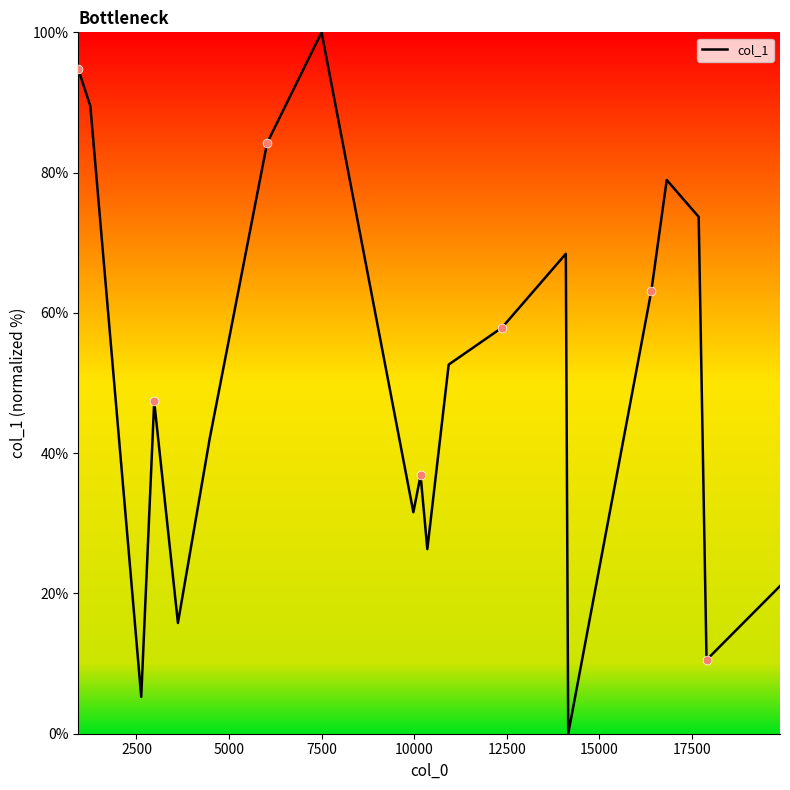

What is the greatest value displayed?

100.0